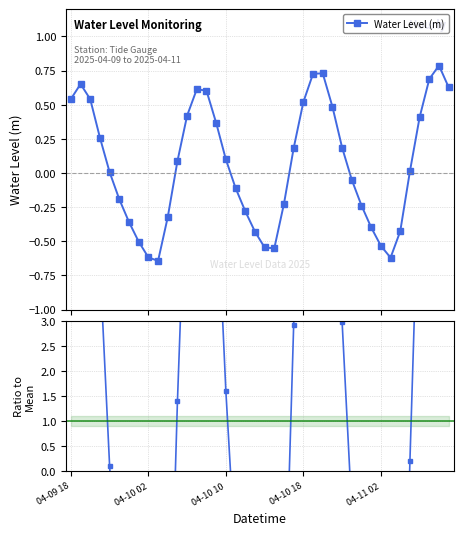

How many times do Water Level (m) and Ratio to Mean cross each other?

6